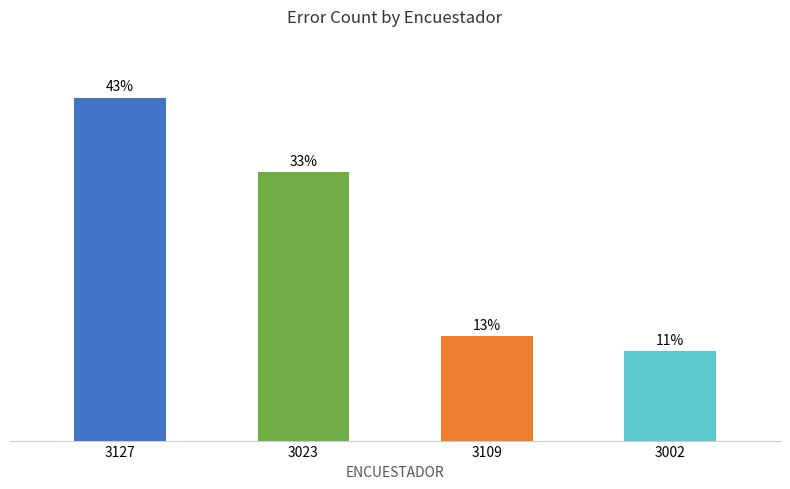

Are the bars grouped side by side (vs. stacked)?

No